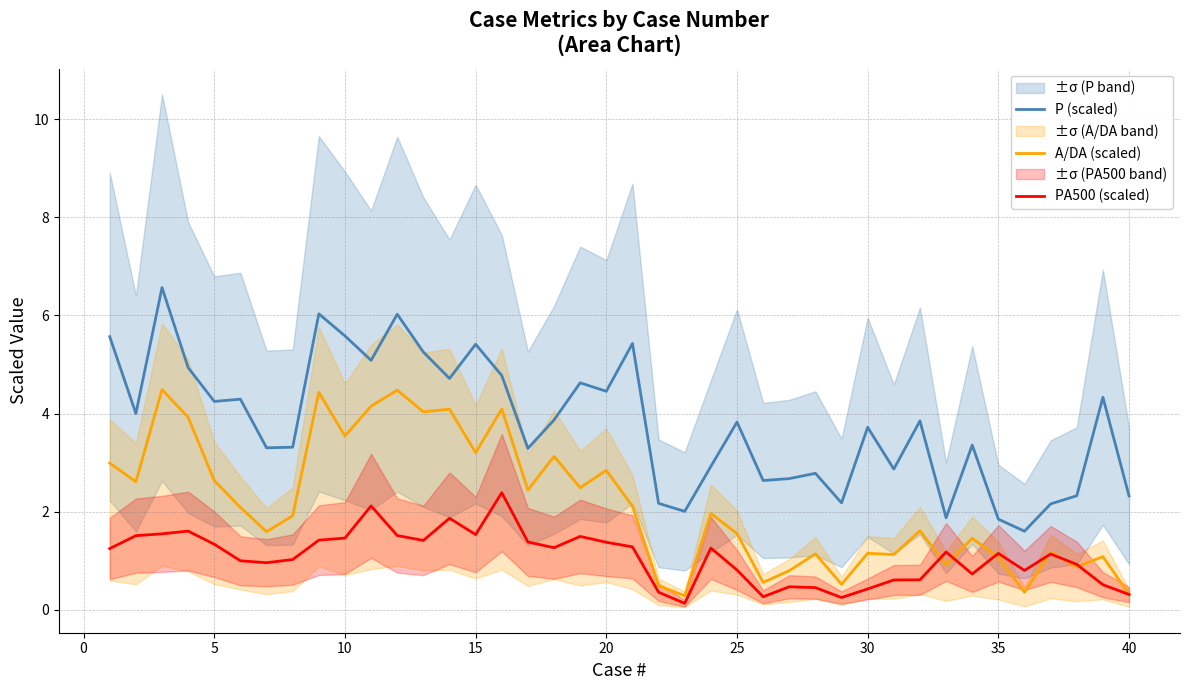

What is the minimum value shown in the chart?

0.1